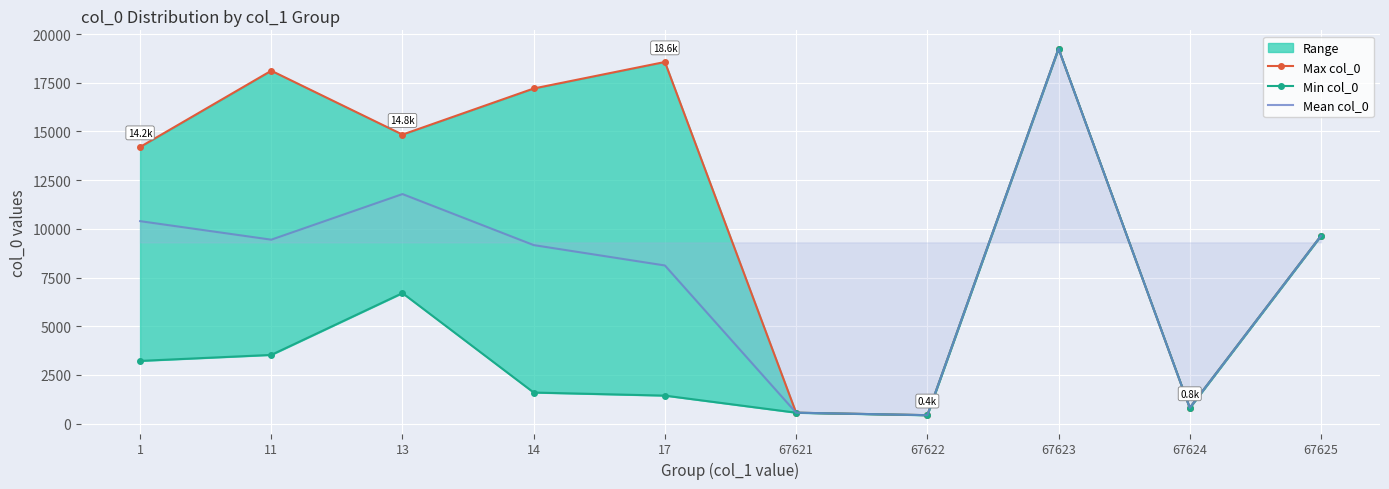

Rank the series by their average value, from highest to lowest.

Max col_0, Mean col_0, Min col_0